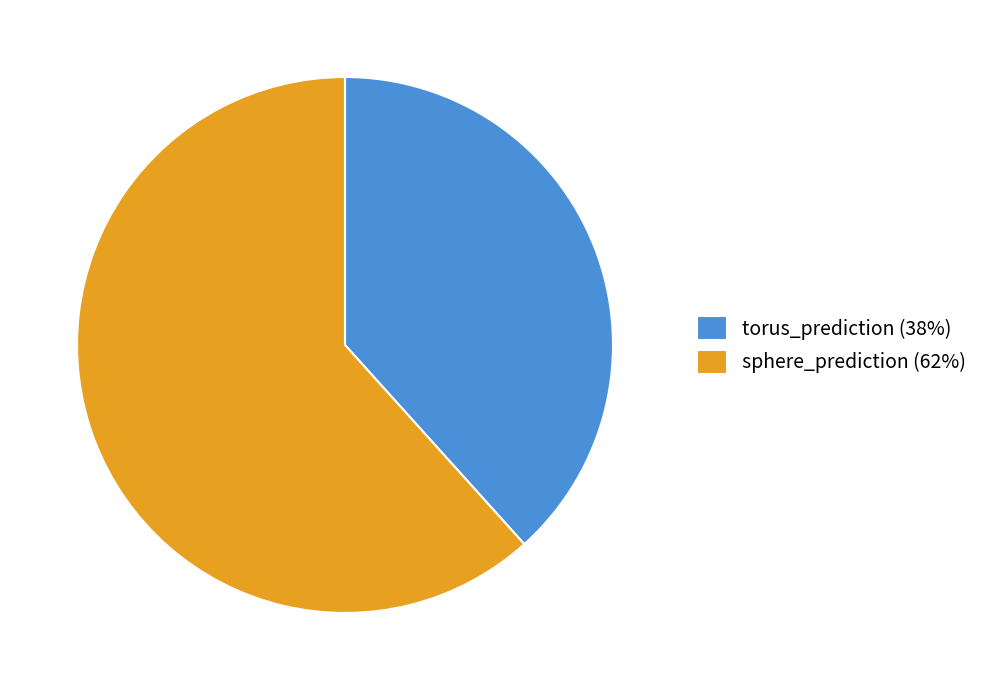

Do sphere_prediction and torus_prediction together represent more than half of the pie?

Yes